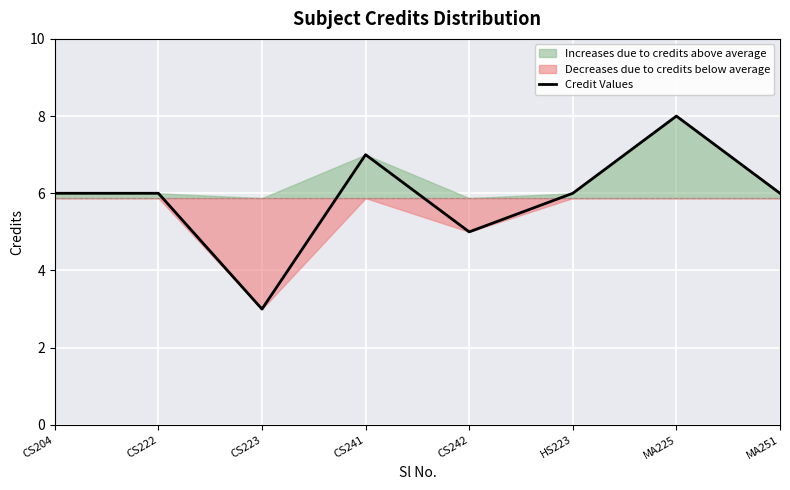

Reading left to right, list all the values displayed in this chart.

6	6	3	7	5	6	8	6